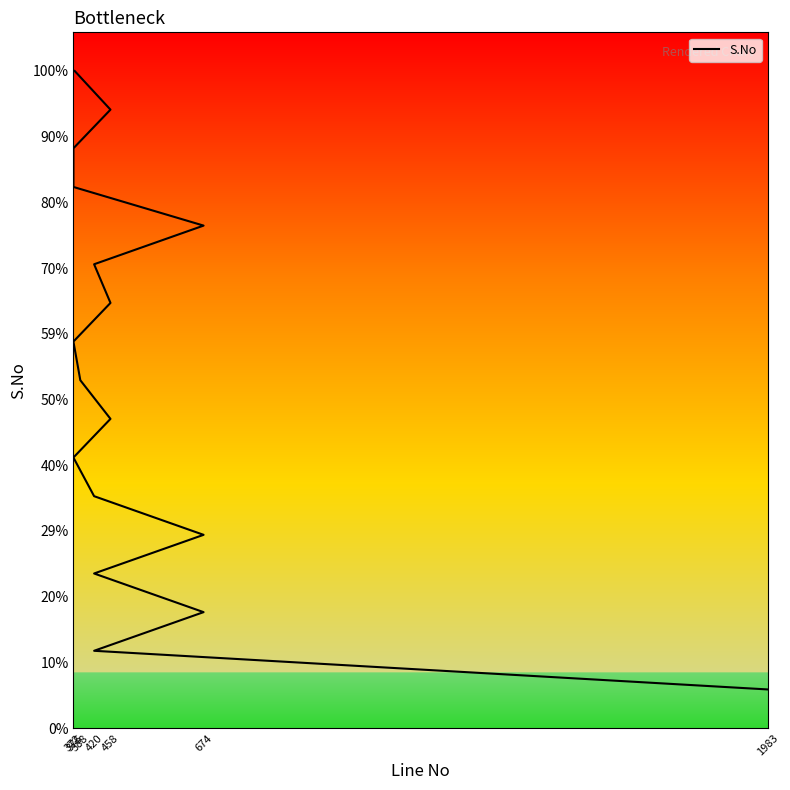

Where is the data nearest to the value 9?

388